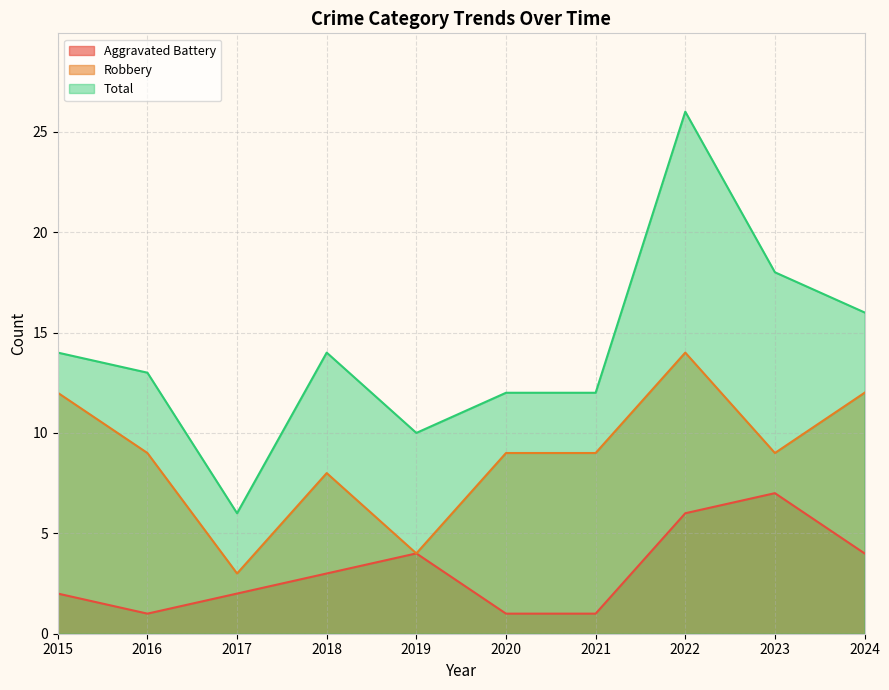

Count the number of categories in the chart.

10